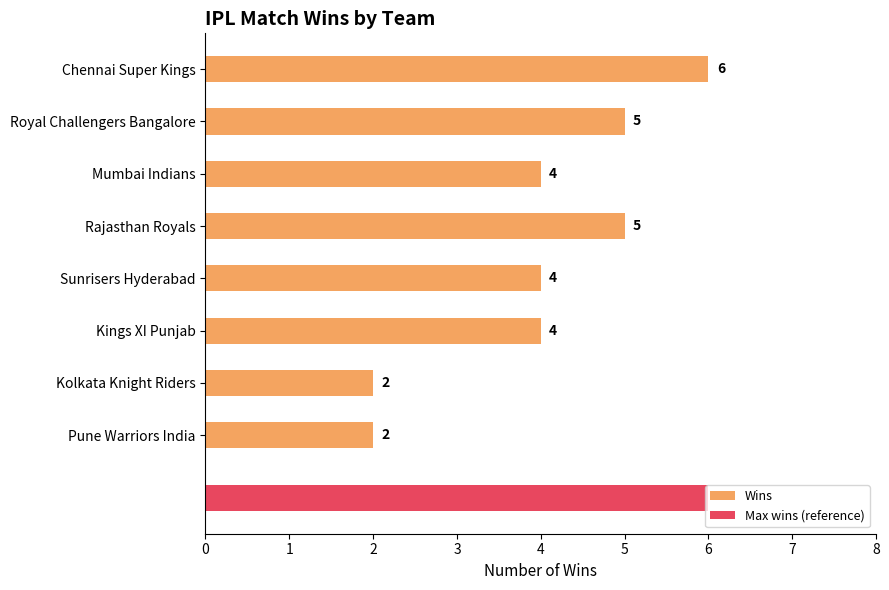

What is the average value?

4